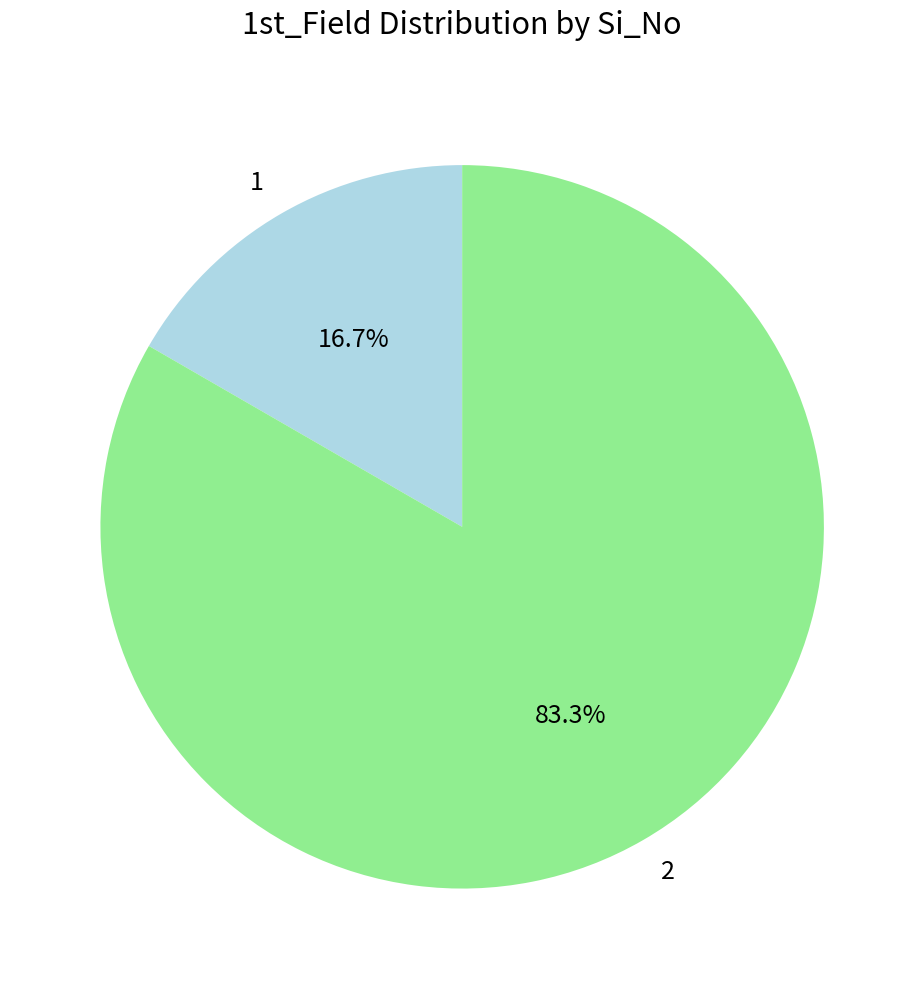

Approximately how many times larger is the value at 1 compared to 2?

0.2